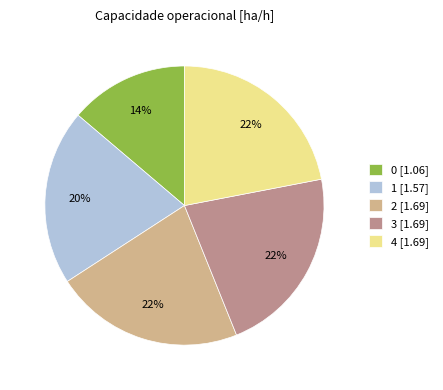

The 2 slice represents 10% of the pie. True or false?

False